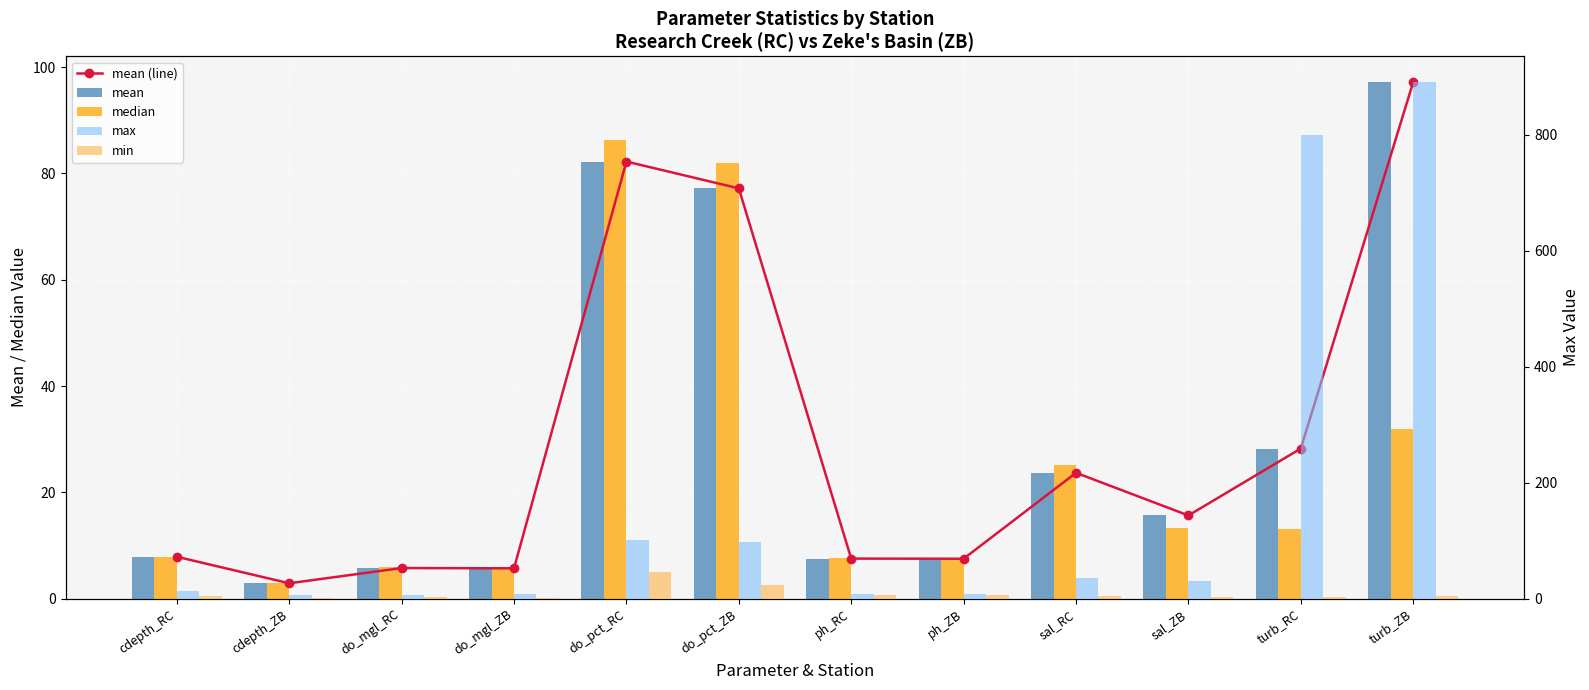

At which category does the chart reach its minimum across all series?

cdepth_ZB